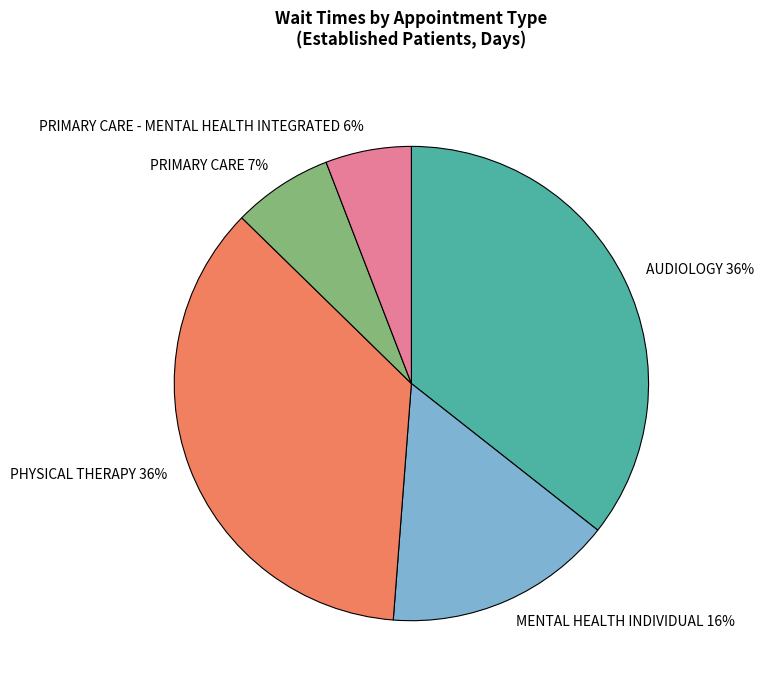

To the nearest percent, what is the difference between the largest and smallest slice percentages?

30%